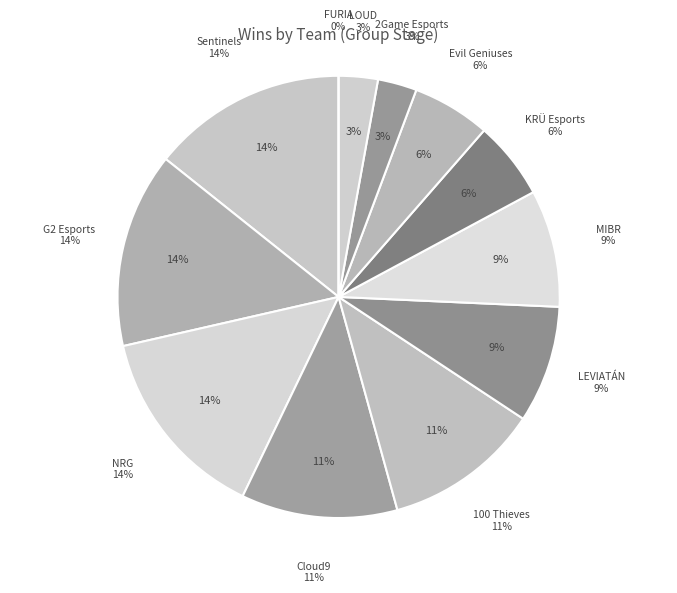

Which slice is the smallest?

FURIA